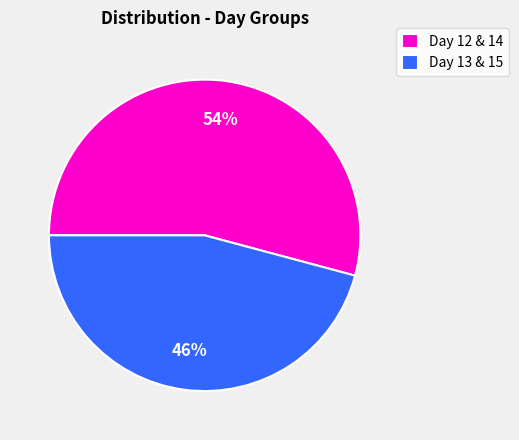

To the nearest percent, what portion does Day 12 & 14 represent?

54%